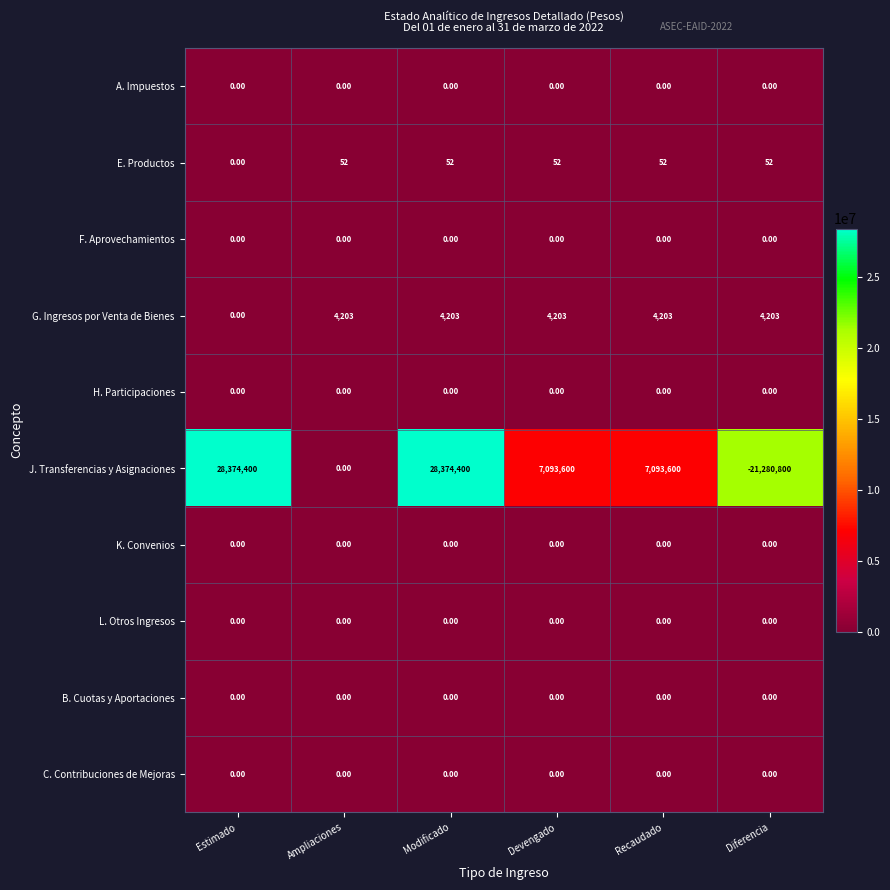

Is the value of E. Productos at Diferencia greater than the value of C. Contribuciones de Mejoras at Diferencia?

Yes